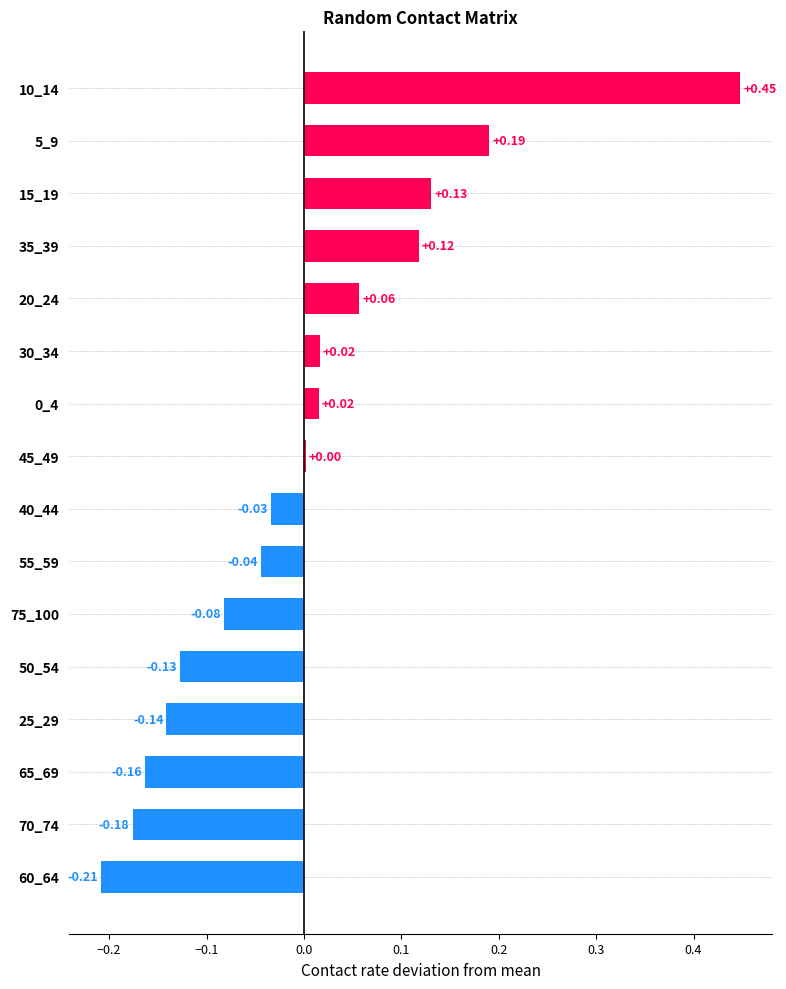

Does the chart contain stacked bars?

No